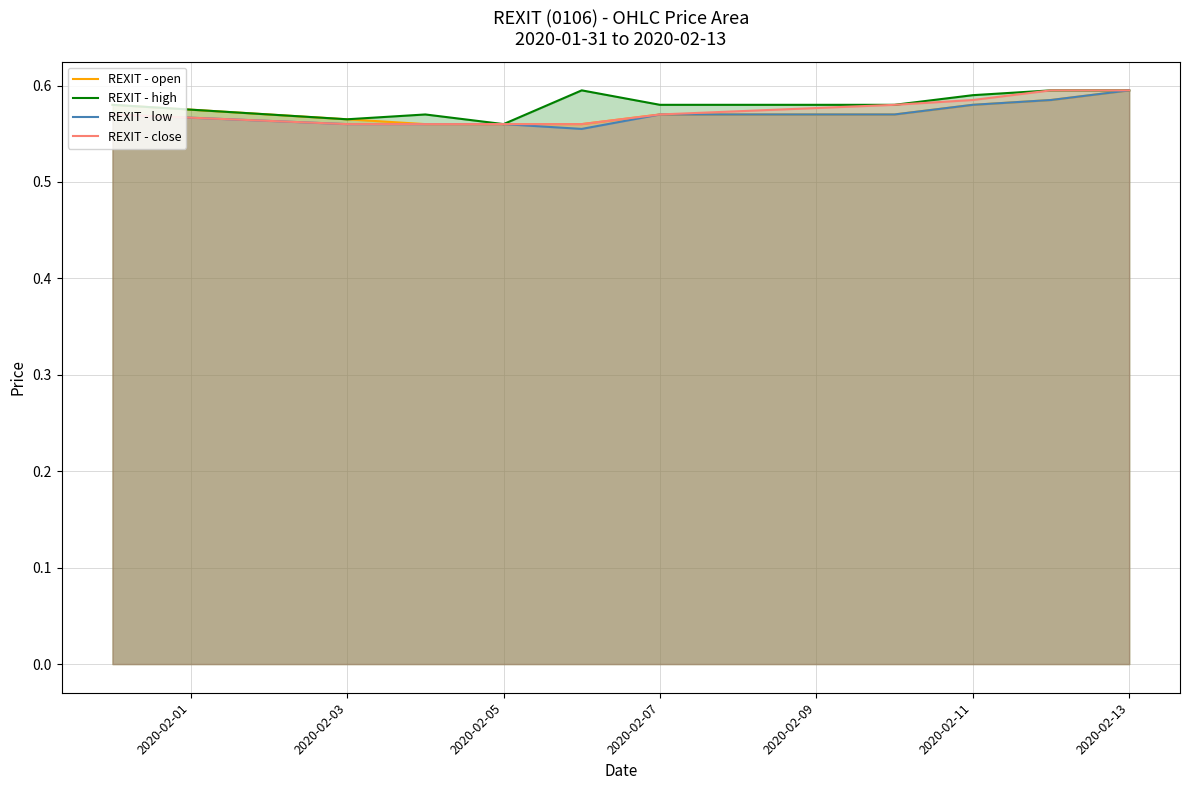

How many lines are shown in the chart?

4